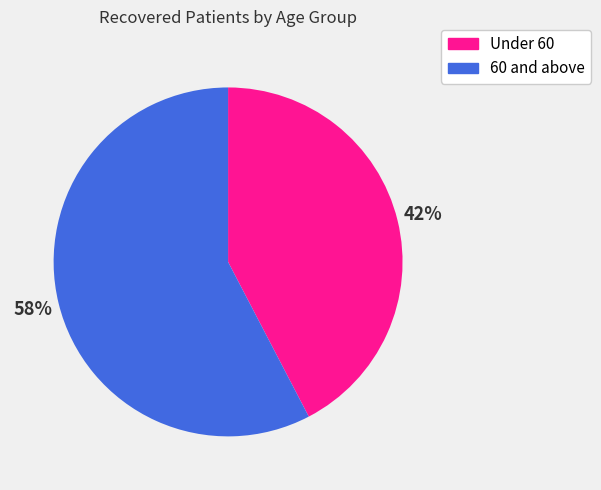

To the nearest percent, what is the average slice percentage?

50%